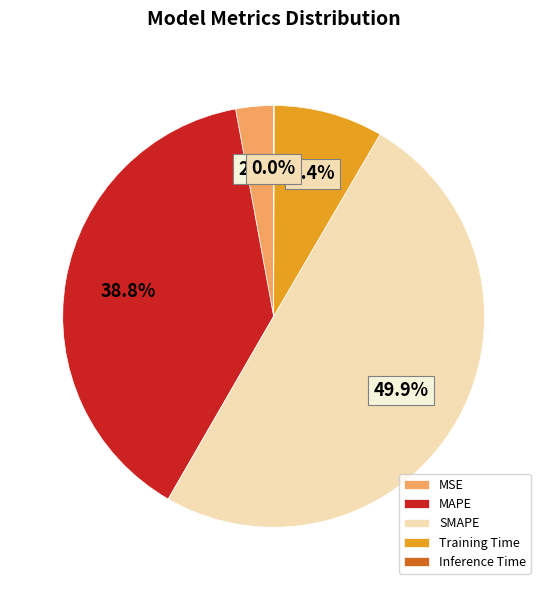

Which slice is the largest?

SMAPE